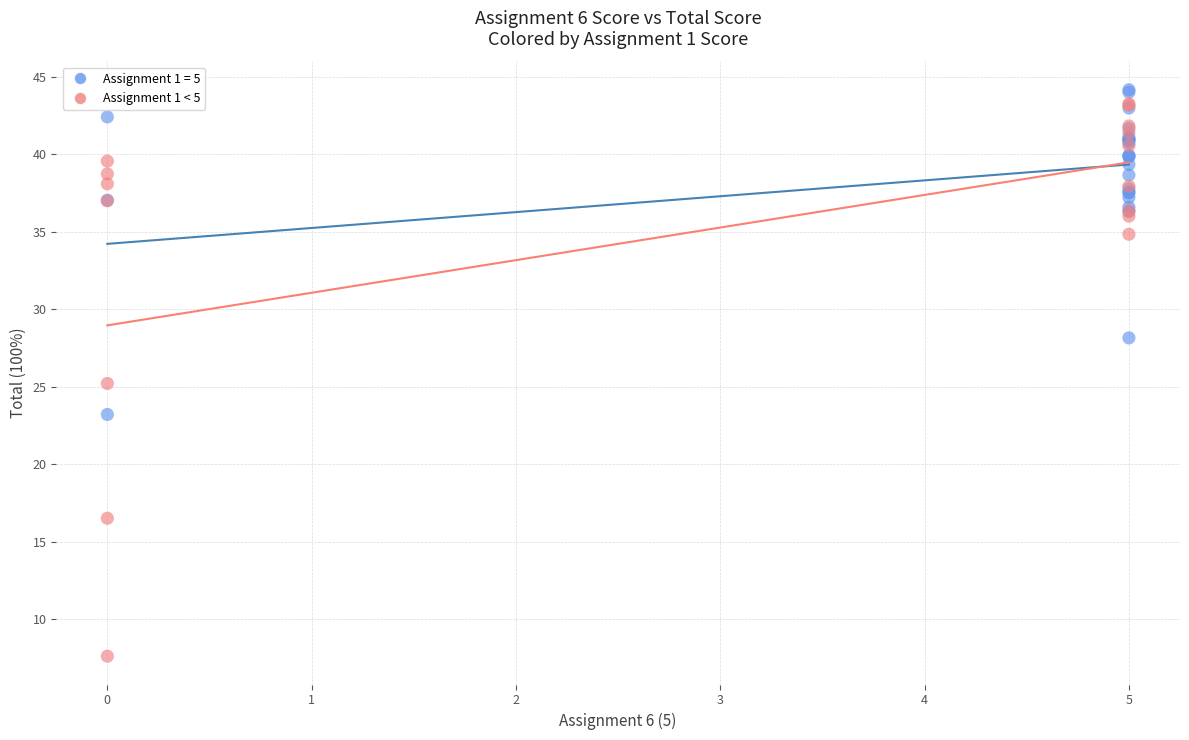

Which series contains the lowest Y value?

Assignment 1 < 5